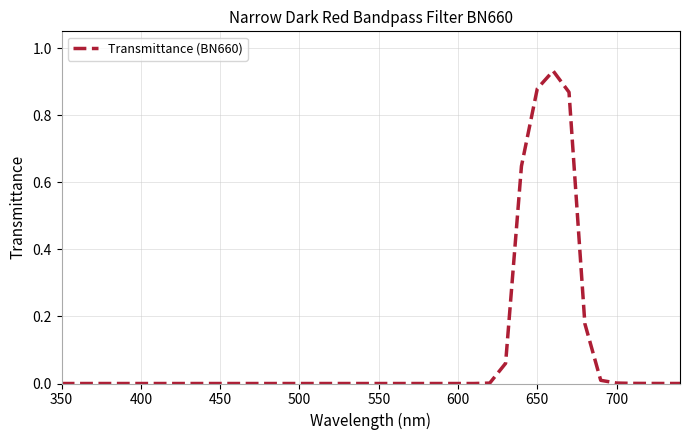

Reading left to right, what are all the values shown in this chart?

0.0	0.0	0.0	0.0	0.0	0.0	0.0	0.0	0.0	0.0	0.0	0.0	0.0	0.0	0.0	0.0	0.0	0.0	0.0	0.0	0.0	0.0	0.0	0.0	0.0	0.0	0.0	0.0	0.1	0.6	0.9	0.9	0.9	0.2	0.0	0.0	0.0	0.0	0.0	0.0